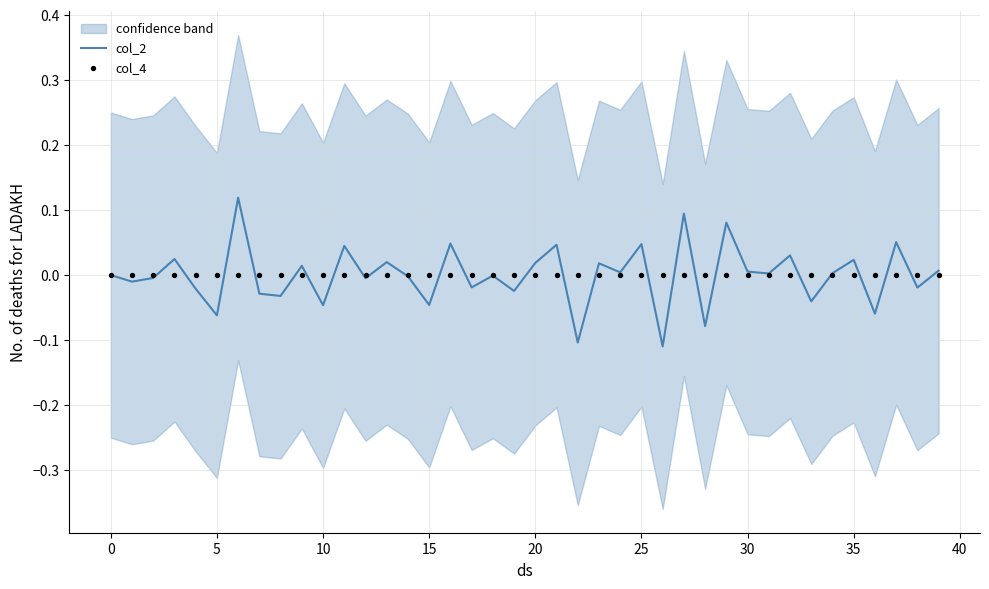

Which series reaches the minimum Y coordinate?

col_2